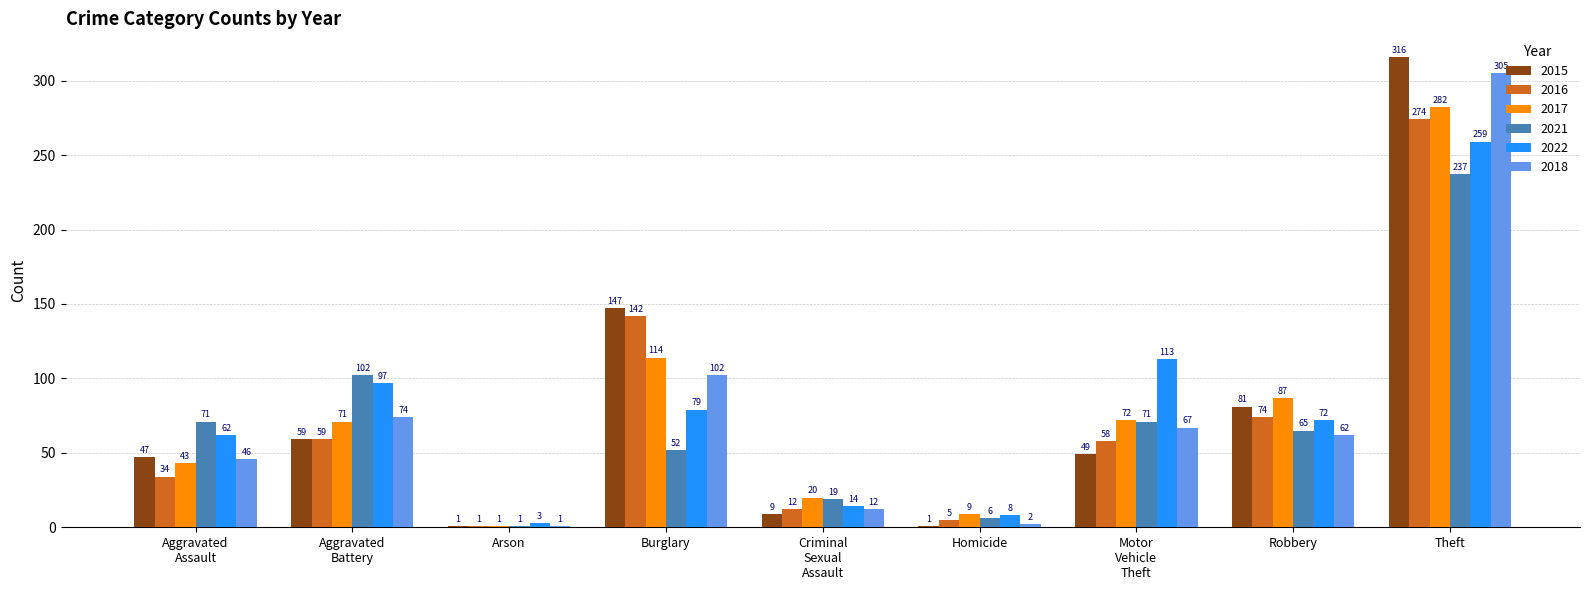

What is the lowest value of the 2021 series?

1